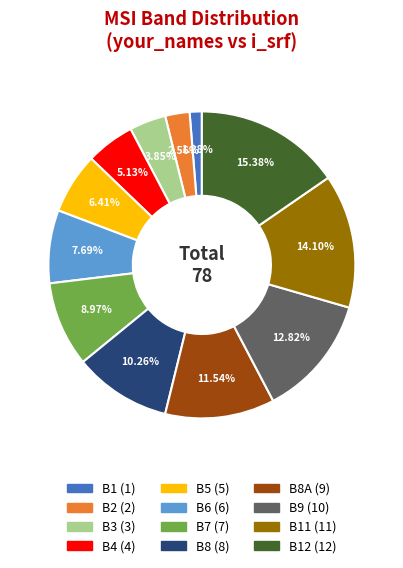

Is there any slice that represents more than half of the pie?

No